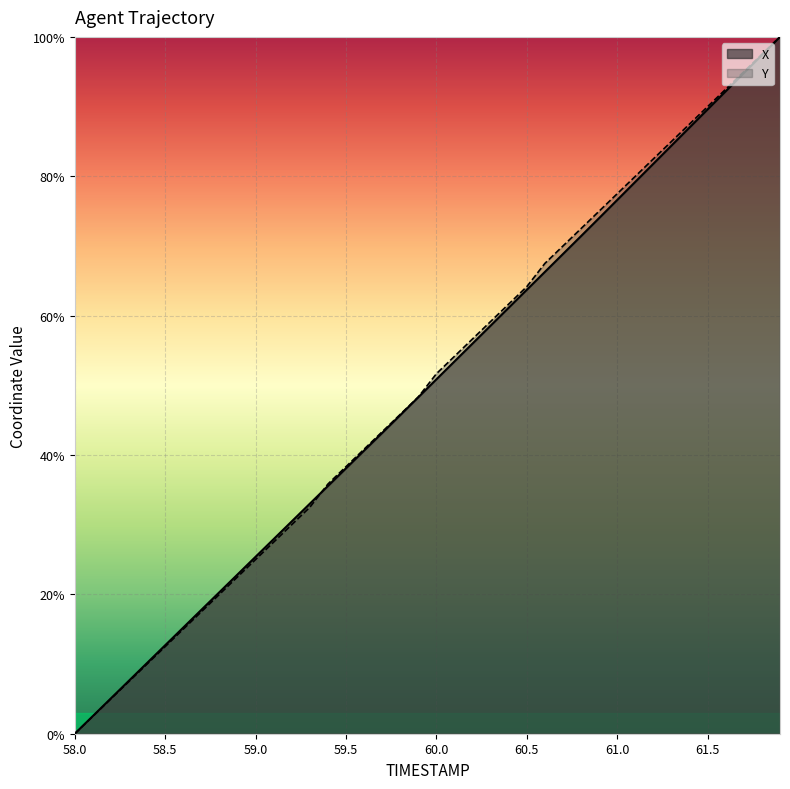

Reading right to left, what are all the values shown in this chart?

X: 61.9=100.0	61.8=97.4	61.7=94.8	61.6=92.2	61.5=89.6	61.4=87.0	61.3=84.4	61.2=81.8	61.1=79.2	61.0=76.6	60.9=74.0	60.8=71.4	60.7=68.8	60.6=66.3	60.5=63.7	60.4=61.1	60.3=58.6	60.2=56.0	60.1=53.4	60.0=50.9	59.9=48.3	59.8=45.7	59.7=43.2	59.6=40.6	59.5=38.1	59.4=35.6	59.3=33.0	59.2=30.5	59.1=27.9	59.0=25.4	58.9=22.9	58.8=20.3	58.7=17.8	58.6=15.2	58.5=12.7	58.4=10.2	58.3=7.6	58.2=5.1	58.1=2.5	58.0=0.0
Y: 61.9=100.0	61.8=97.5	61.7=95.0	61.6=92.5	61.5=90.0	61.4=87.5	61.3=85.0	61.2=82.5	61.1=80.0	61.0=77.5	60.9=75.0	60.8=72.5	60.7=70.0	60.6=67.5	60.5=64.2	60.4=61.7	60.3=59.2	60.2=56.7	60.1=54.2	60.0=51.7	59.9=48.3	59.8=45.8	59.7=43.3	59.6=40.8	59.5=38.3	59.4=35.8	59.3=32.5	59.2=30.0	59.1=27.5	59.0=25.0	58.9=22.5	58.8=20.0	58.7=17.5	58.6=15.0	58.5=12.5	58.4=10.0	58.3=7.5	58.2=5.0	58.1=2.5	58.0=0.0